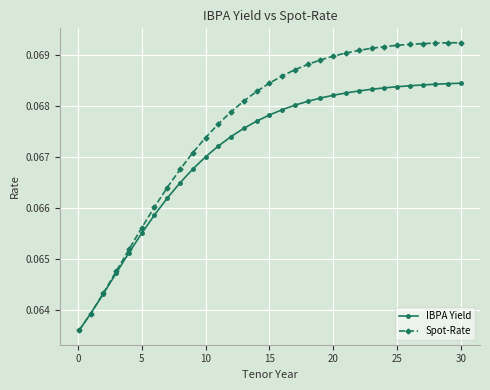

Which series has the largest total across all categories?

Spot-Rate